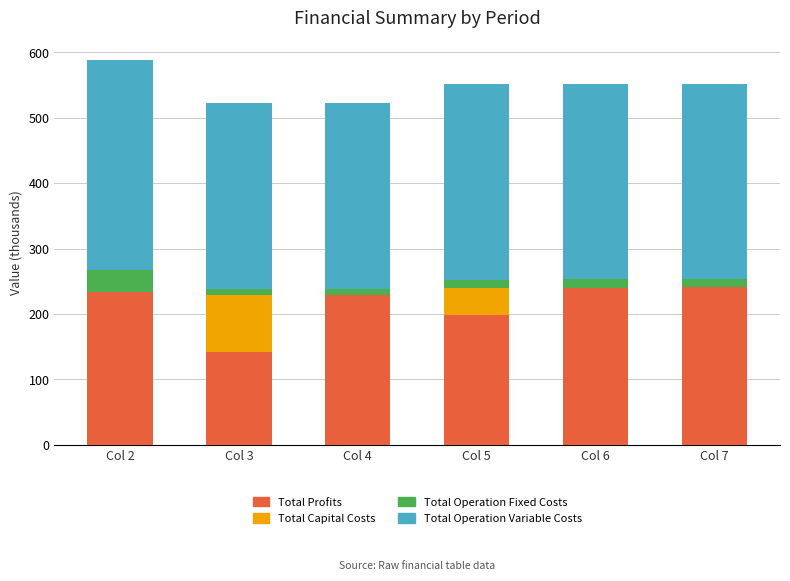

True or false: Total Profits has a value of 97.7 at Col 7.

False